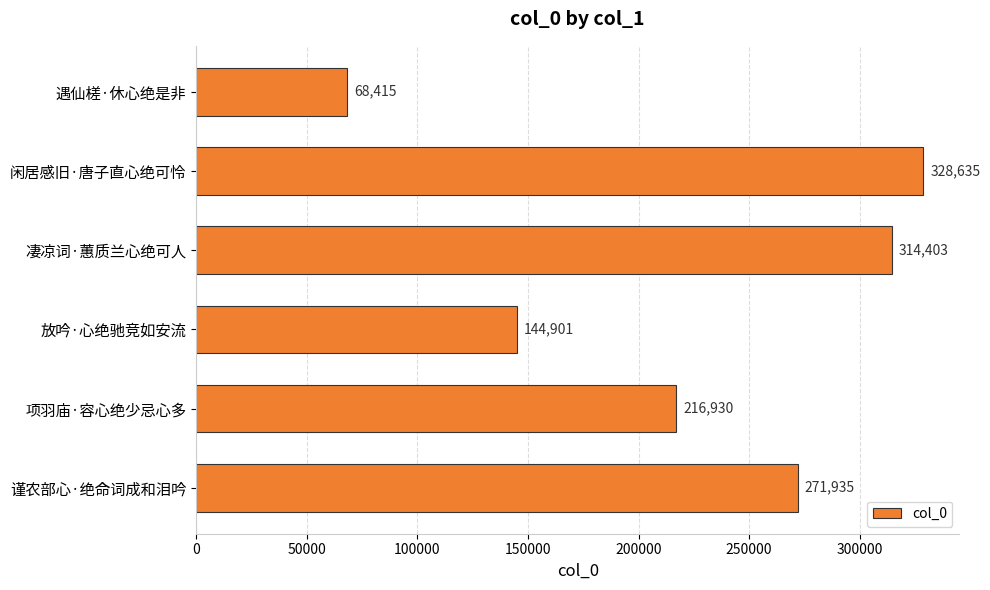

How many series are shown in this chart?

1